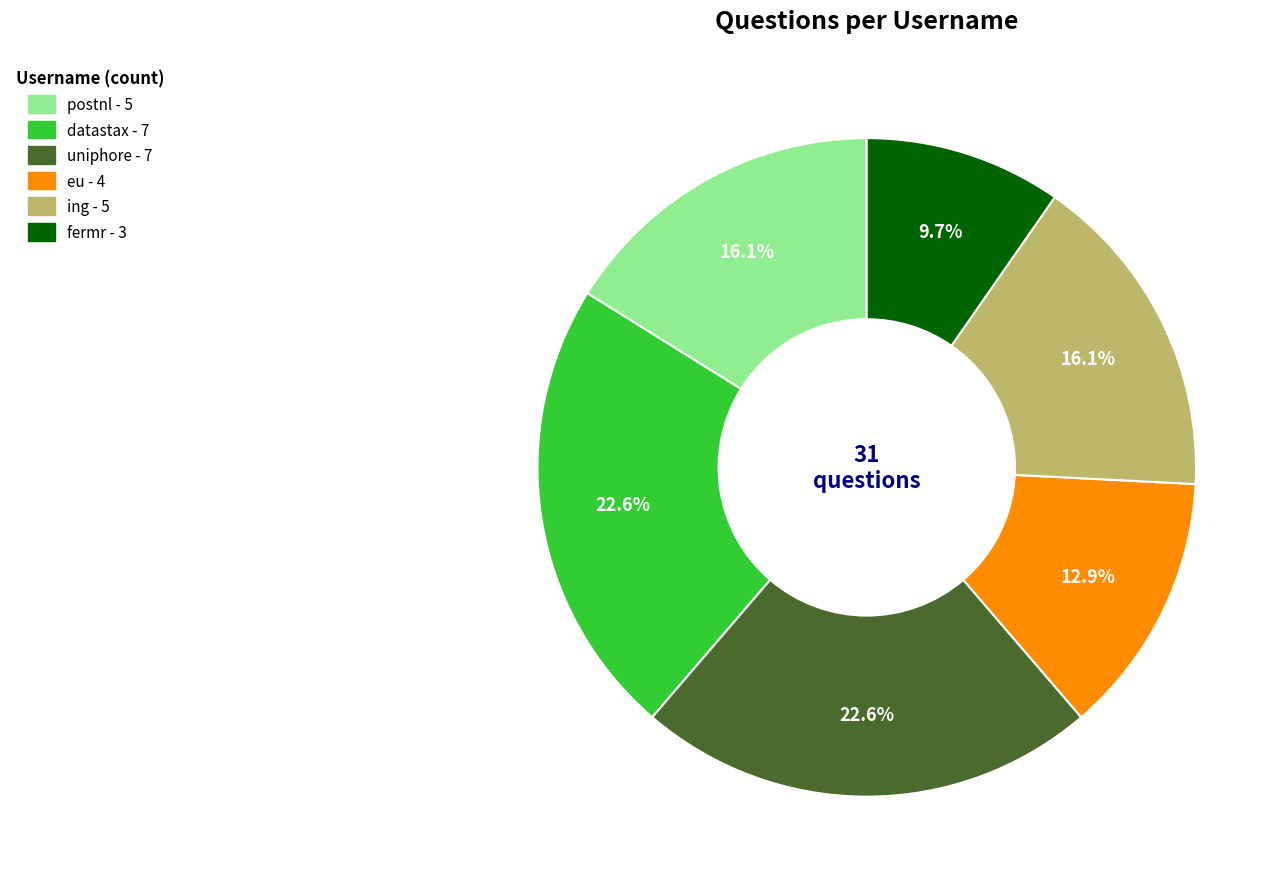

The postnl slice represents 27% of the pie. True or false?

False